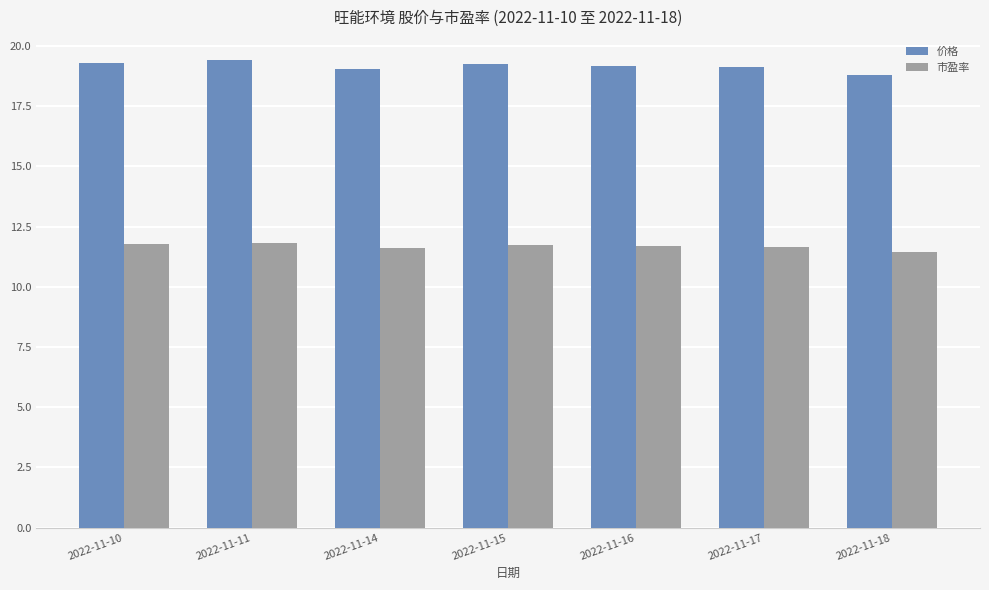

The 市盈率 series shows 11.7 at 2022-11-17. True or false?

True